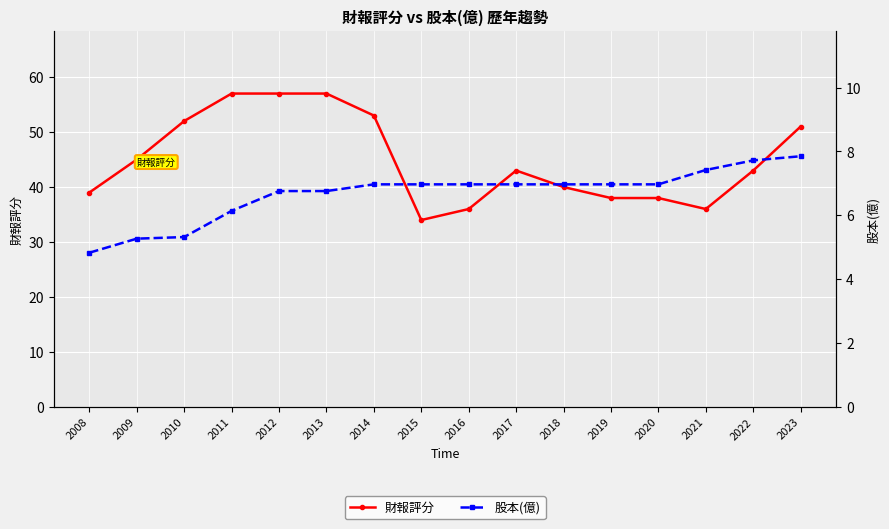

Reading left to right, transcribe all the data shown in this chart.

財報評分: 2008=39.0	2009=45.0	2010=52.0	2011=57.0	2012=57.0	2013=57.0	2014=53.0	2015=34.0	2016=36.0	2017=43.0	2018=40.0	2019=38.0	2020=38.0	2021=36.0	2022=43.0	2023=51.0
股本(億): 2008=4.8	2009=5.3	2010=5.3	2011=6.1	2012=6.8	2013=6.8	2014=7.0	2015=7.0	2016=7.0	2017=7.0	2018=7.0	2019=7.0	2020=7.0	2021=7.4	2022=7.7	2023=7.8